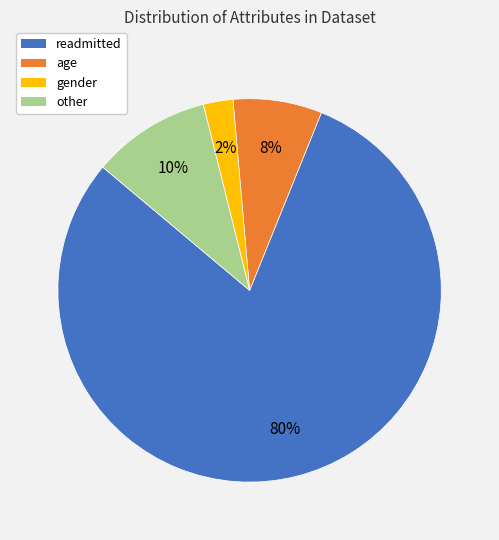

How many slices are in this pie chart?

4